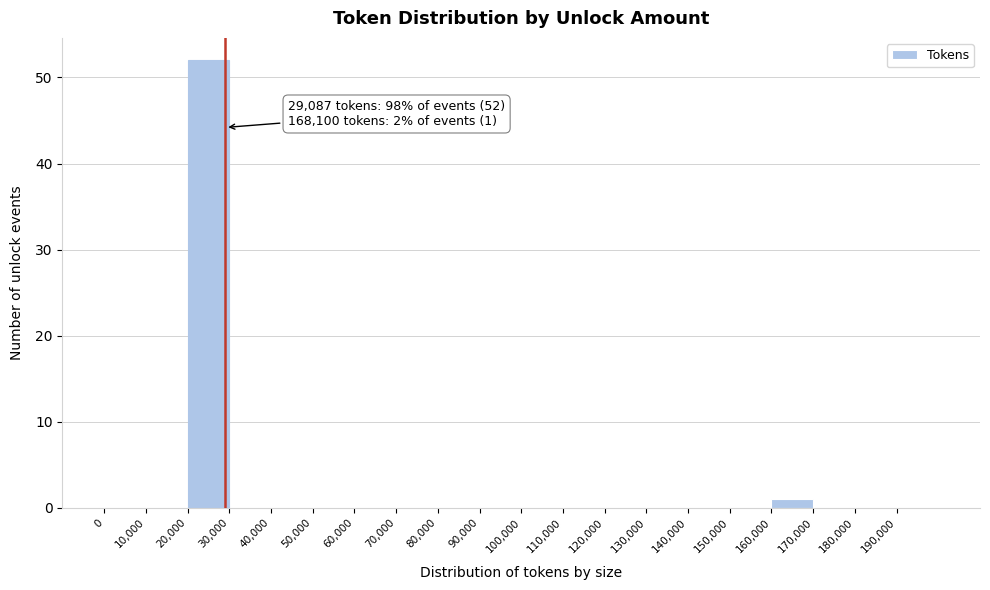

Which range on the x-axis has the tallest bar?

20000 to 30000